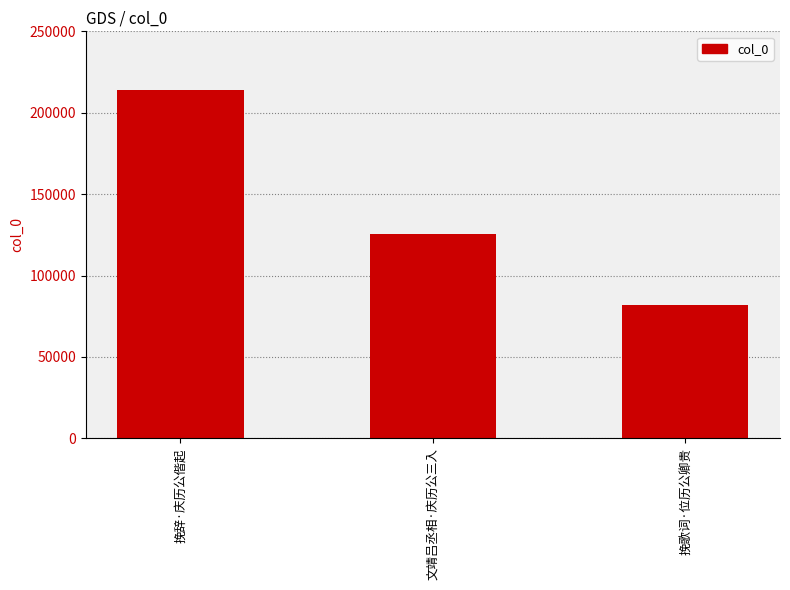

What is the value of the 3rd bar from the left?

82158